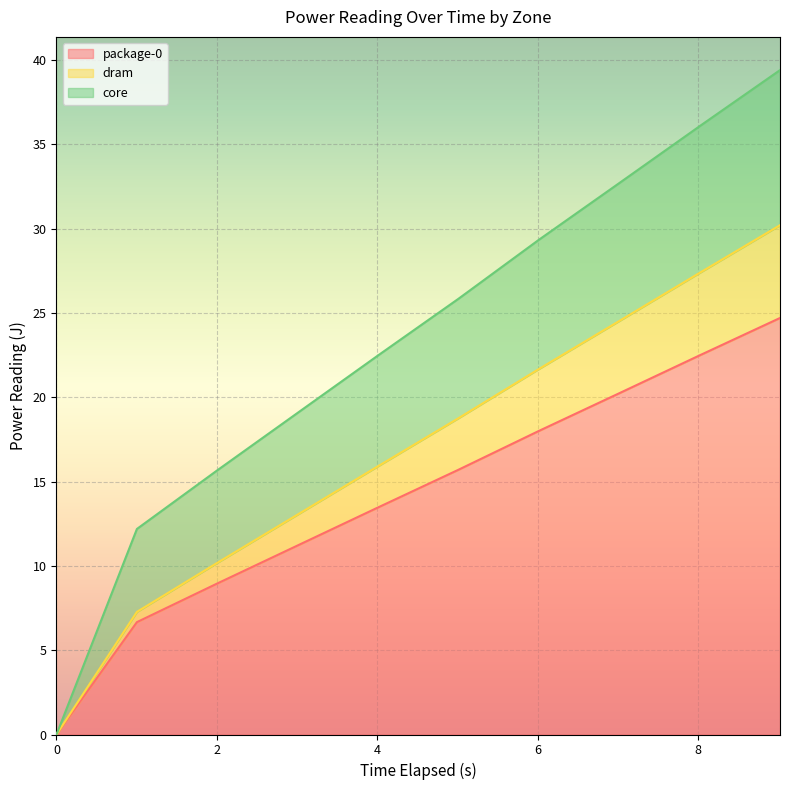

What is the label of the 9th point from the left?

8.017863529